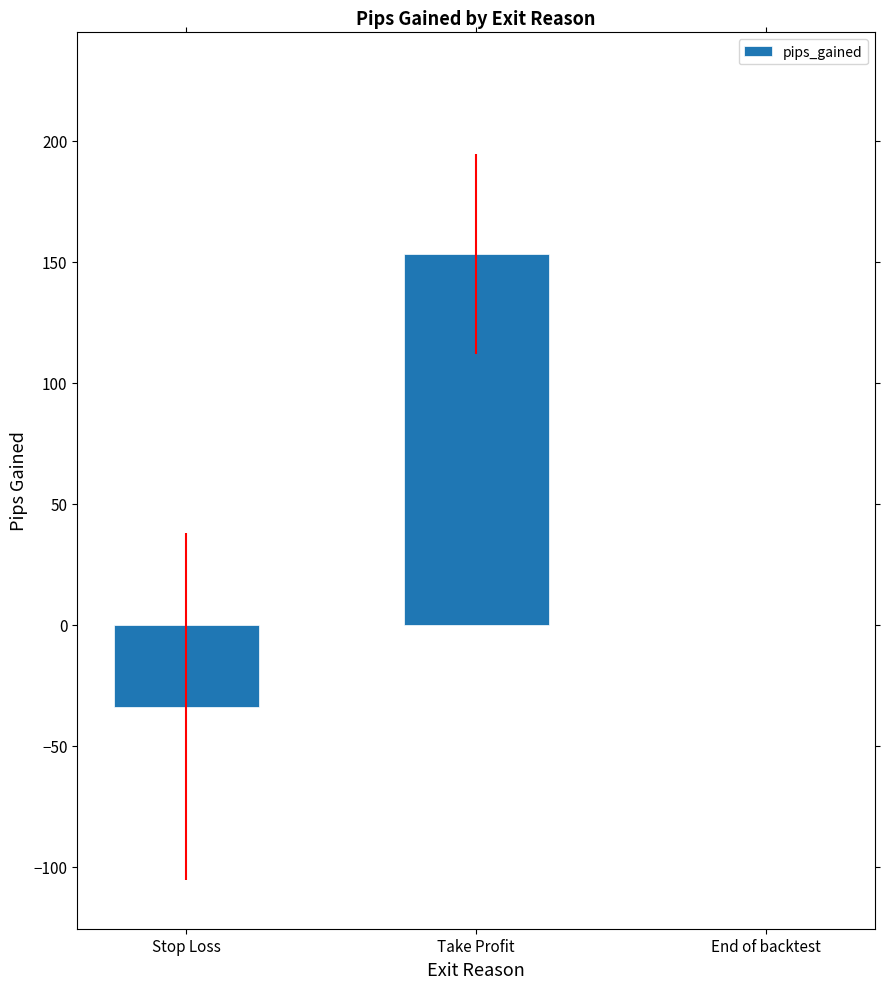

The chart shows a value of 0.0 at End of backtest. True or false?

True